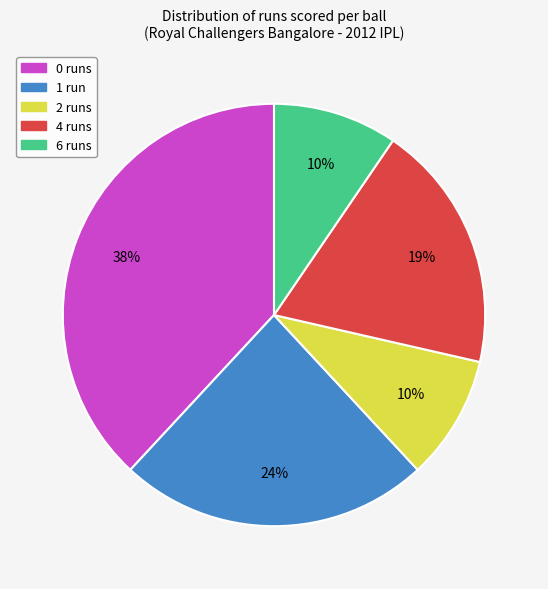

What is the largest slice in the pie chart?

0 runs